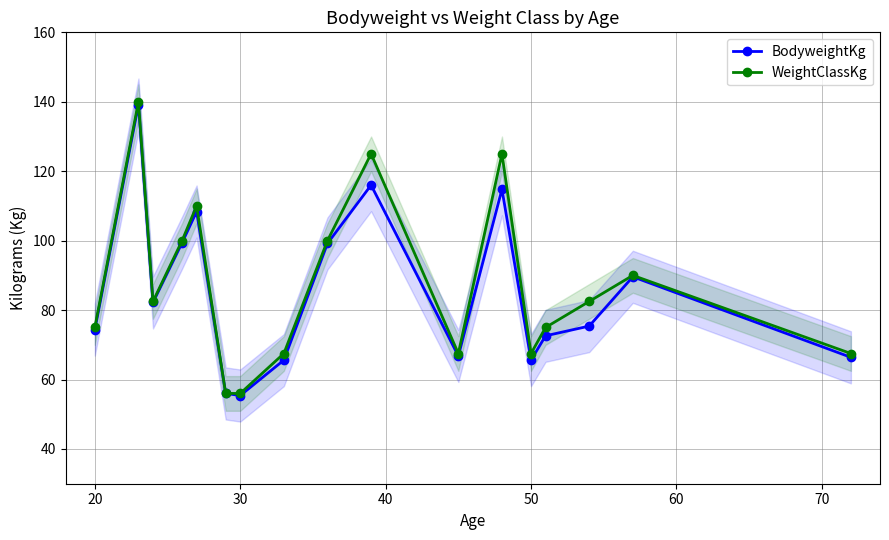

What is the maximum value for BodyweightKg?

139.2